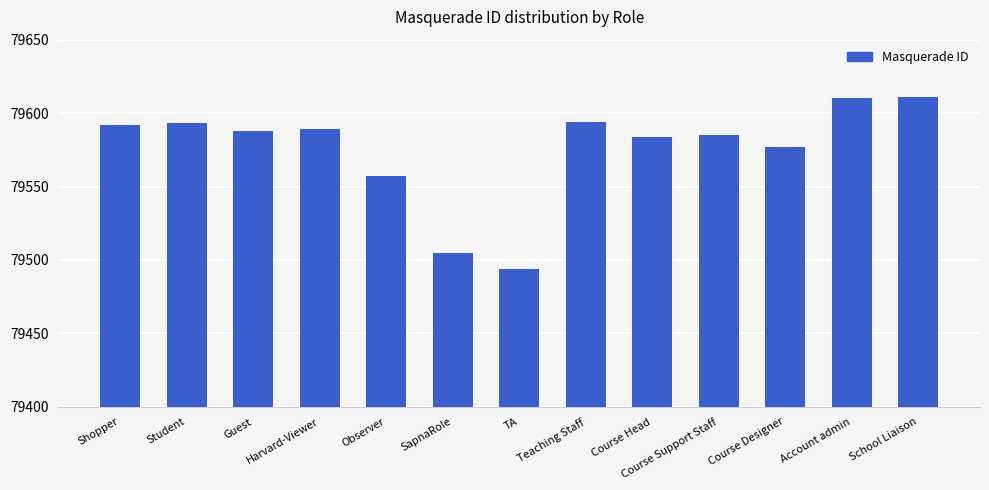

What is the greatest value displayed?

79611